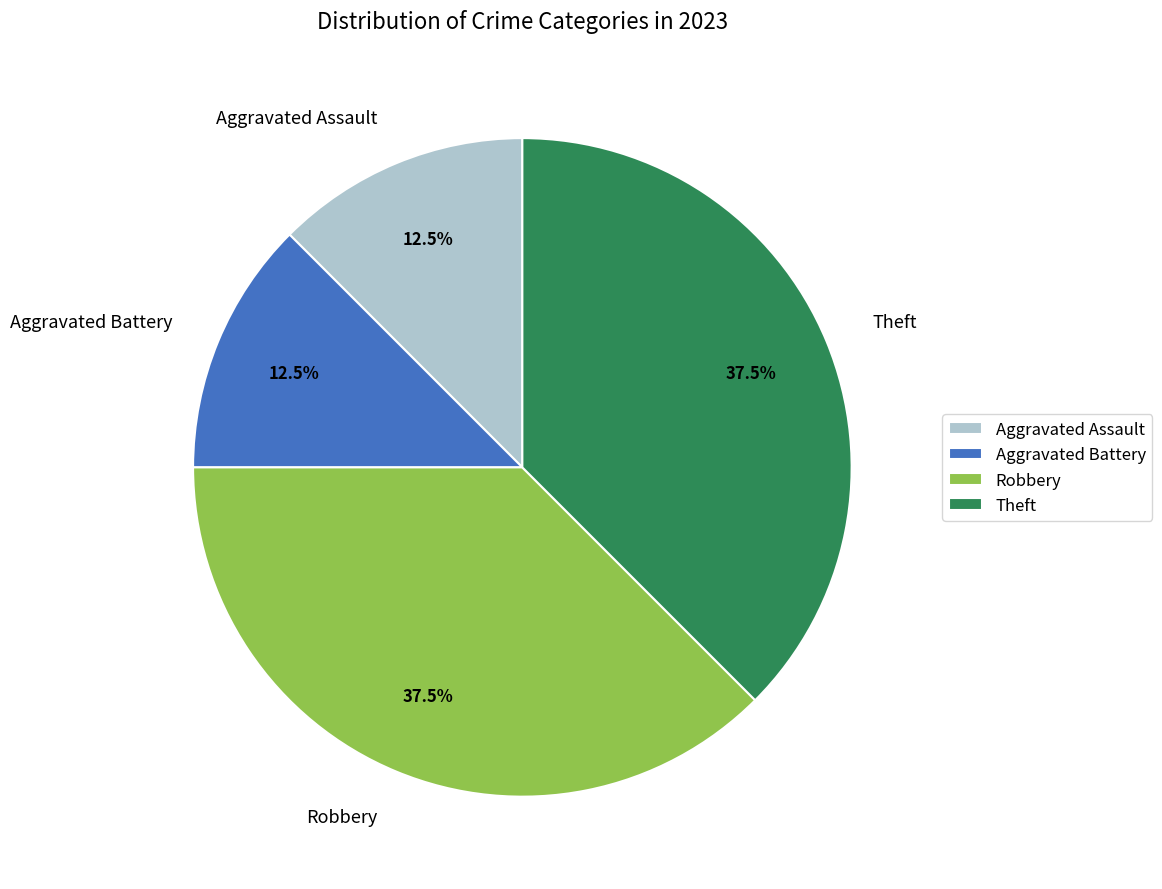

What portion of the pie excludes Aggravated Assault?

87.5%